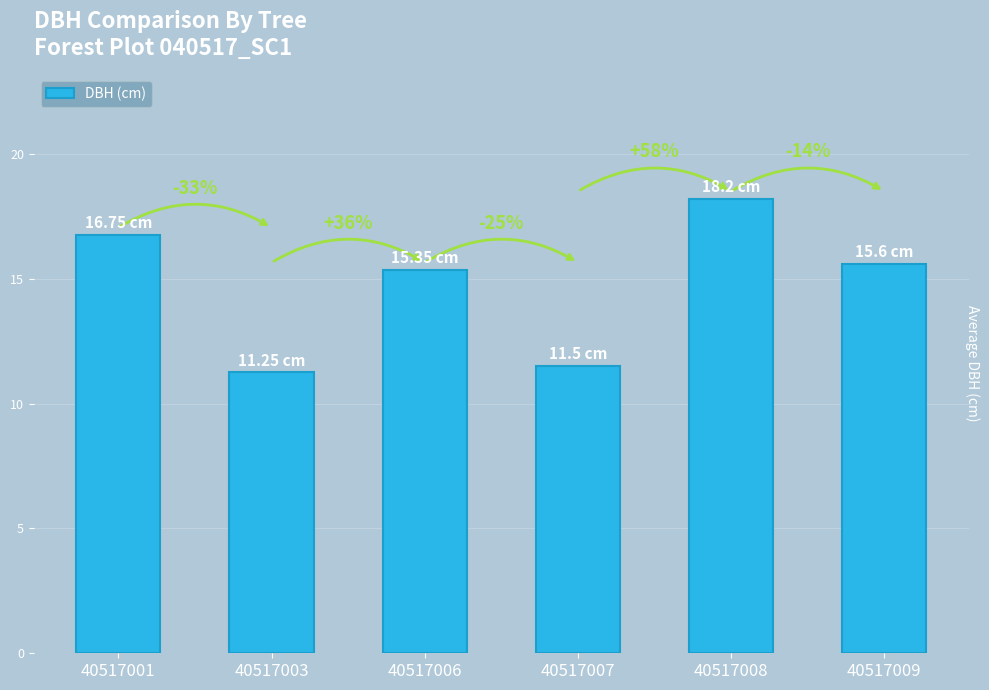

How many bars are there in total?

6